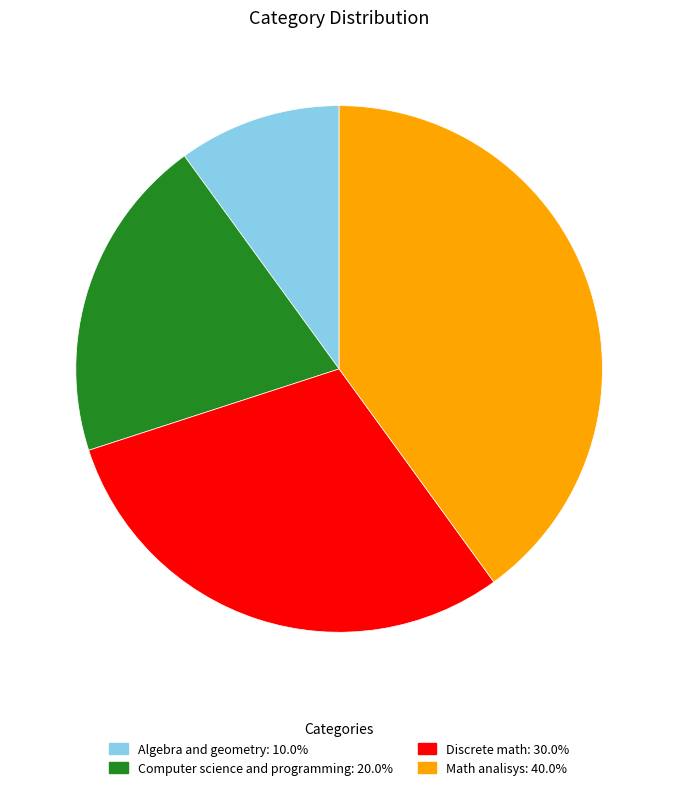

Which category has the biggest portion of the pie?

Math analisys